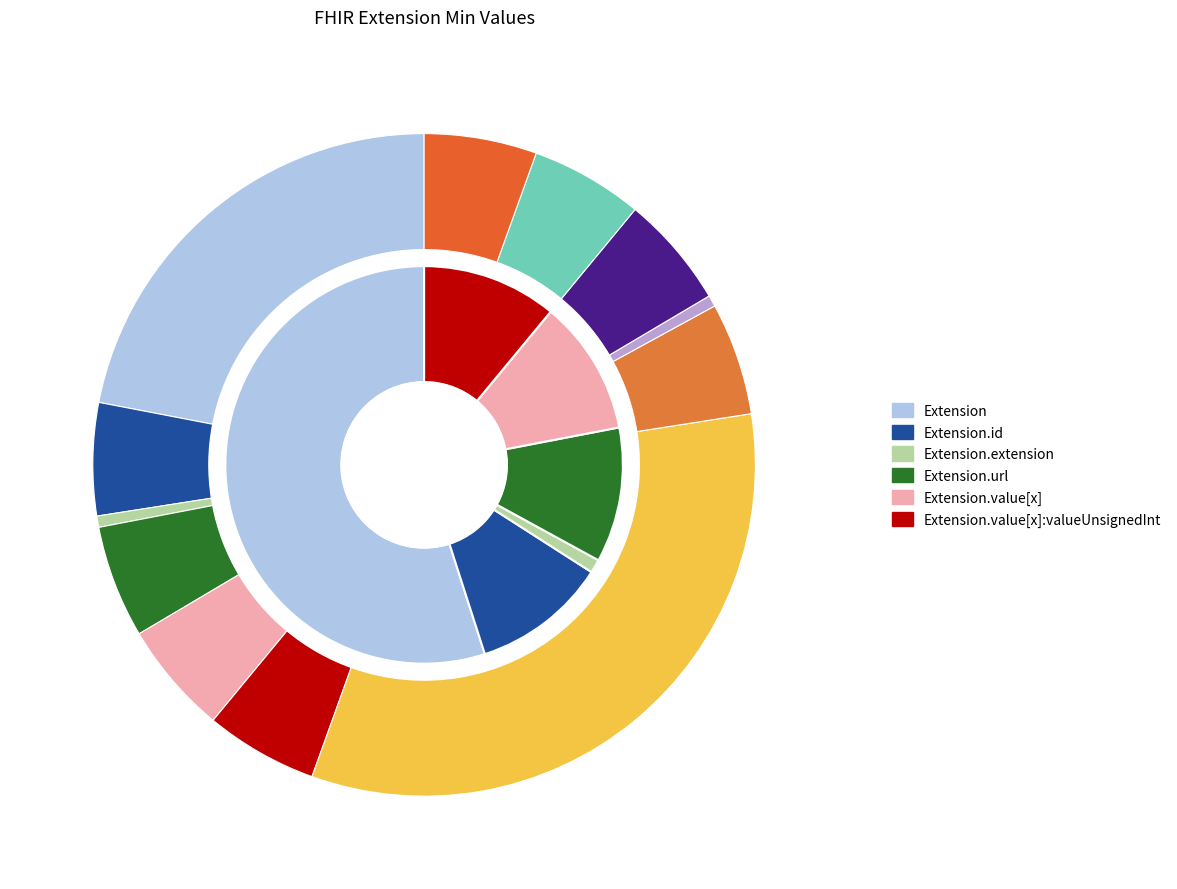

The Extension slice represents 1% of the pie. True or false?

False